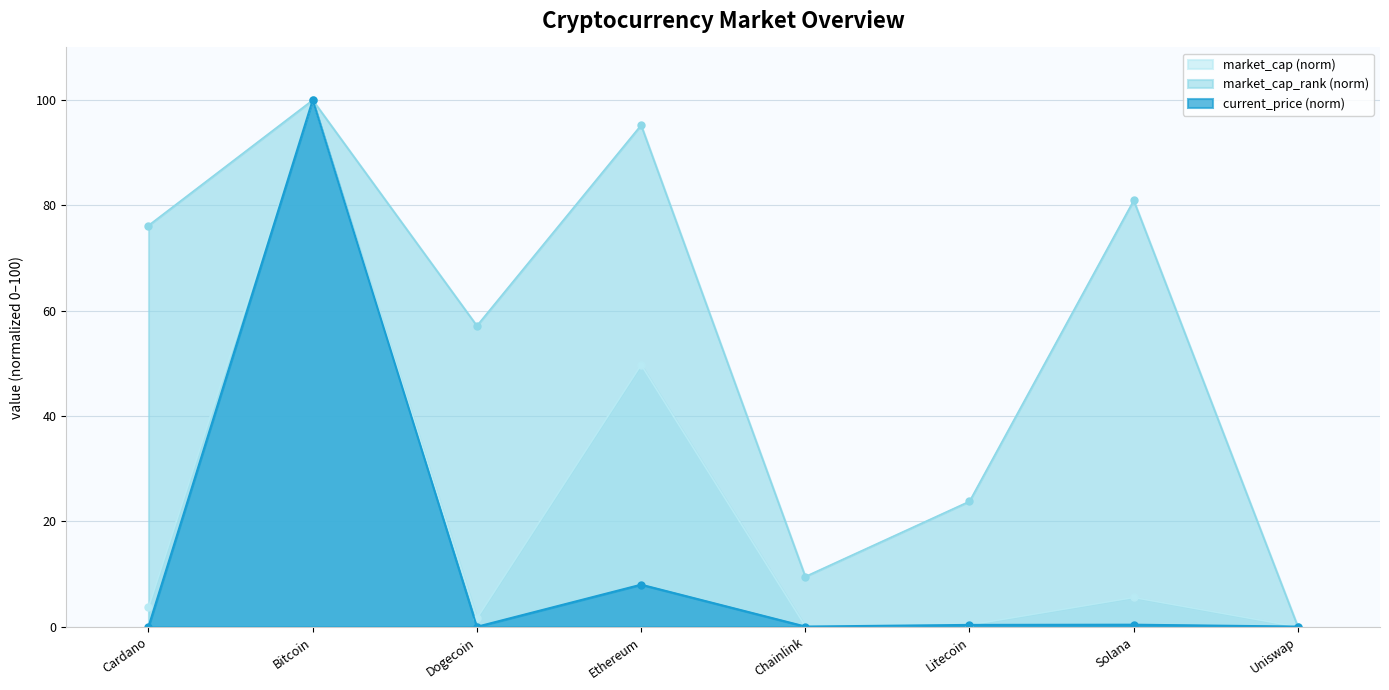

True or false: current_price has more than 1 points higher than both neighbors.

True